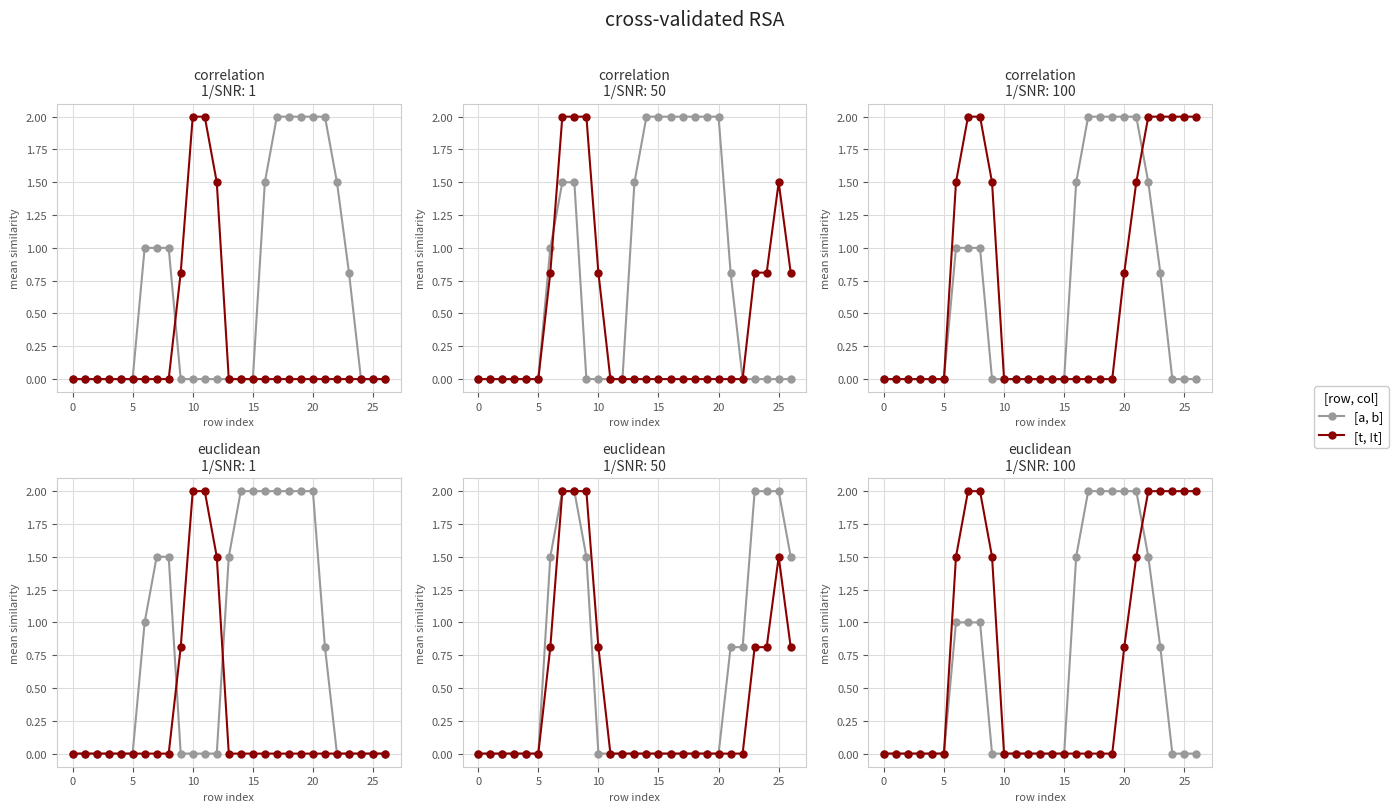

At how many categories does at least one series exceed 0?

15